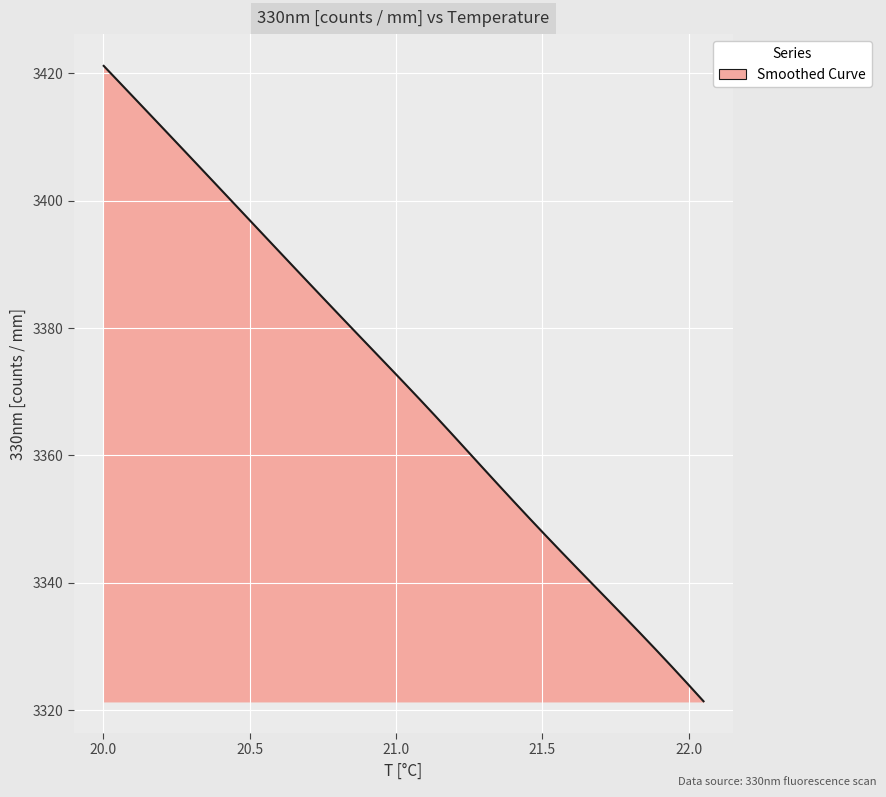

What is the smallest value displayed?

3321.4